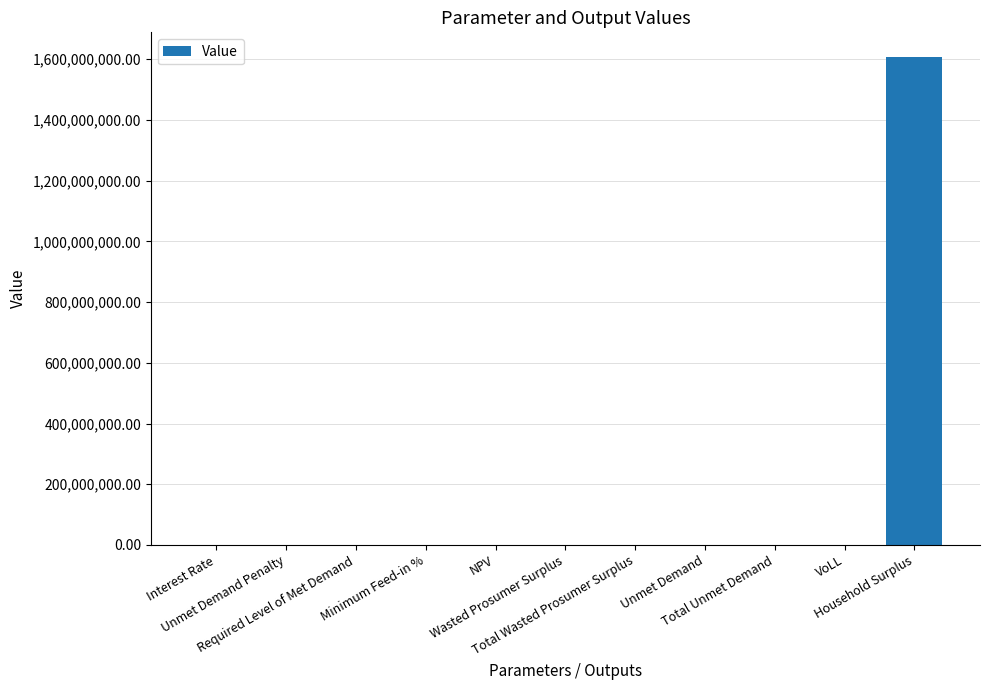

What is the greatest value displayed?

1608278191.6